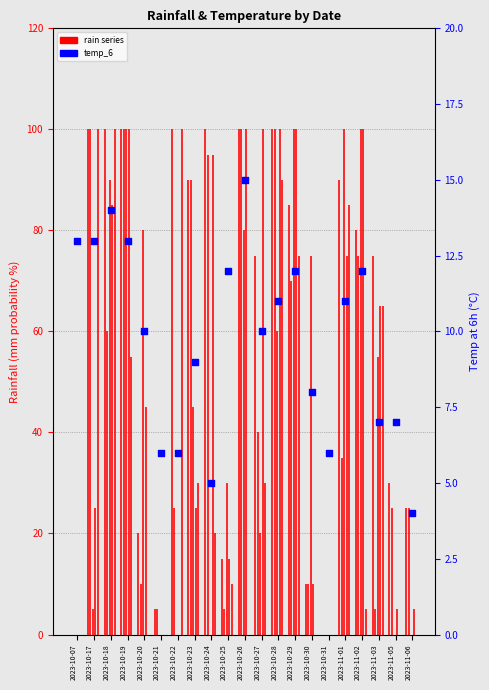

At how many categories does at least one series exceed 98?

11